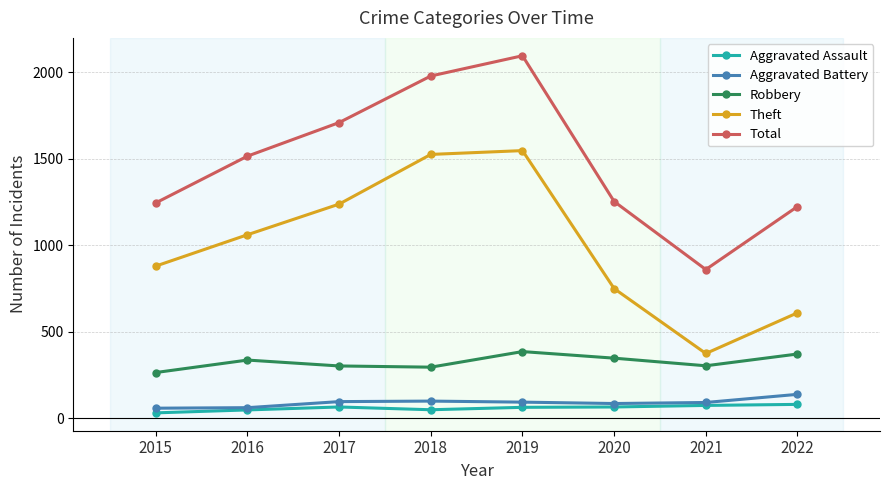

What is the value of the Aggravated Assault point at the 8th from the left?

80